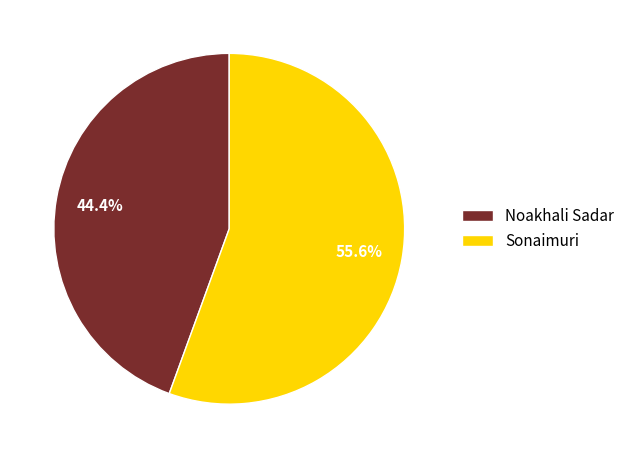

Is it true that Sonaimuri is 56% of the pie?

True